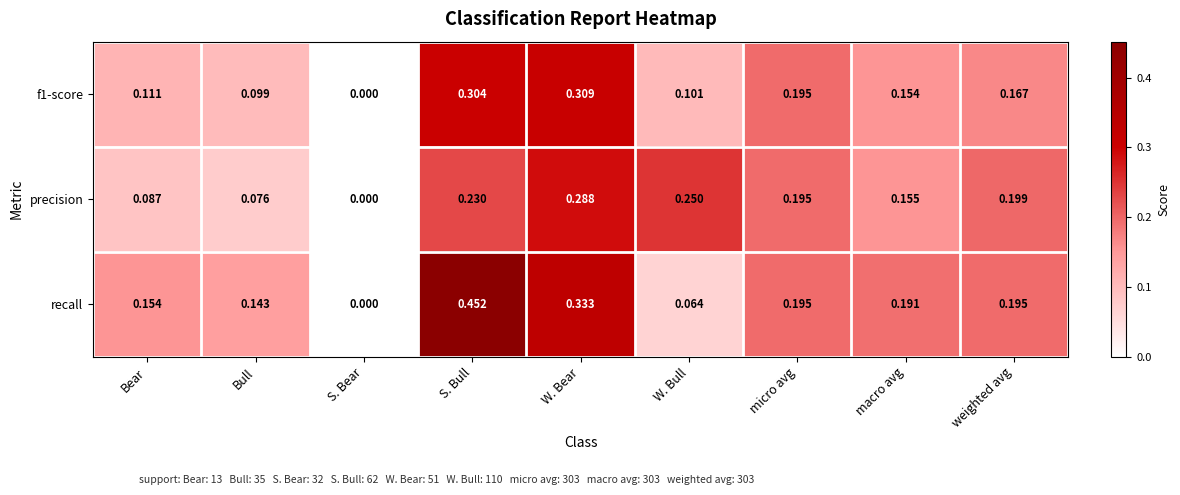

Which label corresponds to the smallest value in the chart?

S. Bear